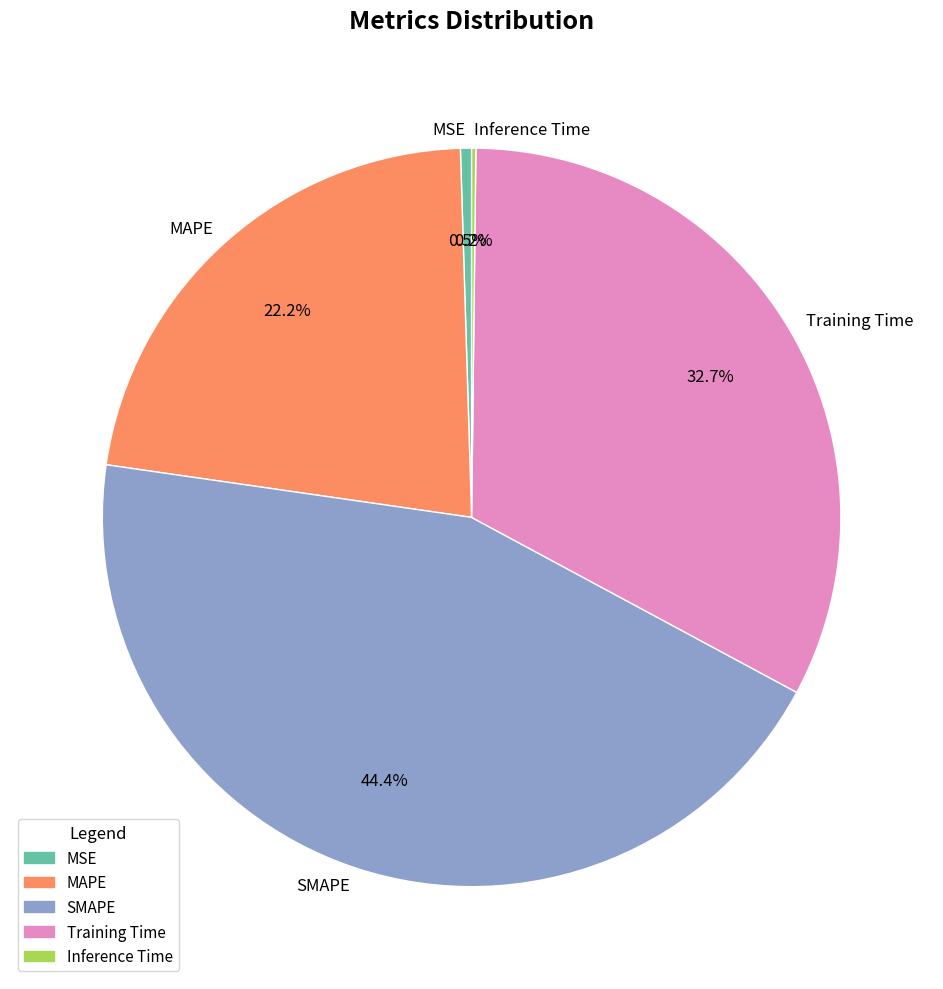

The MAPE slice represents 17% of the pie. True or false?

False